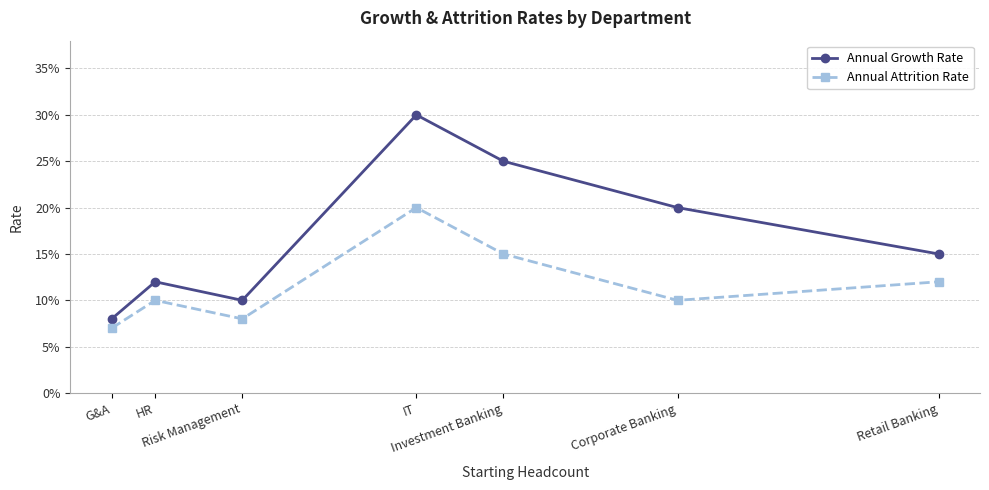

True or false: Annual Attrition Rate and Annual Growth Rate intersect in this chart.

False